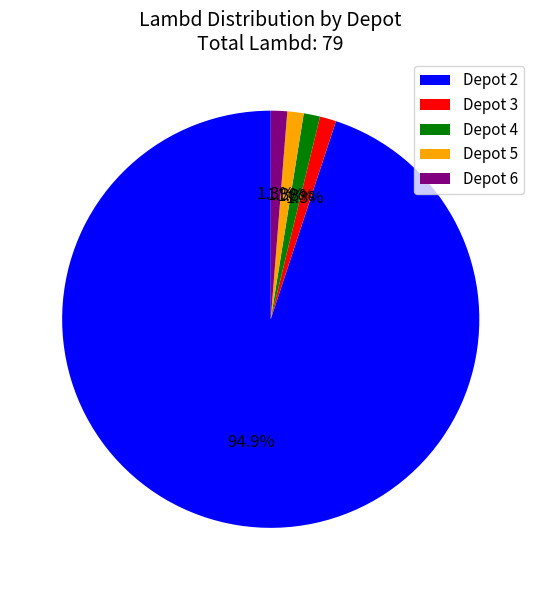

Do Depot 3 and Depot 4 together represent more than half of the pie?

No